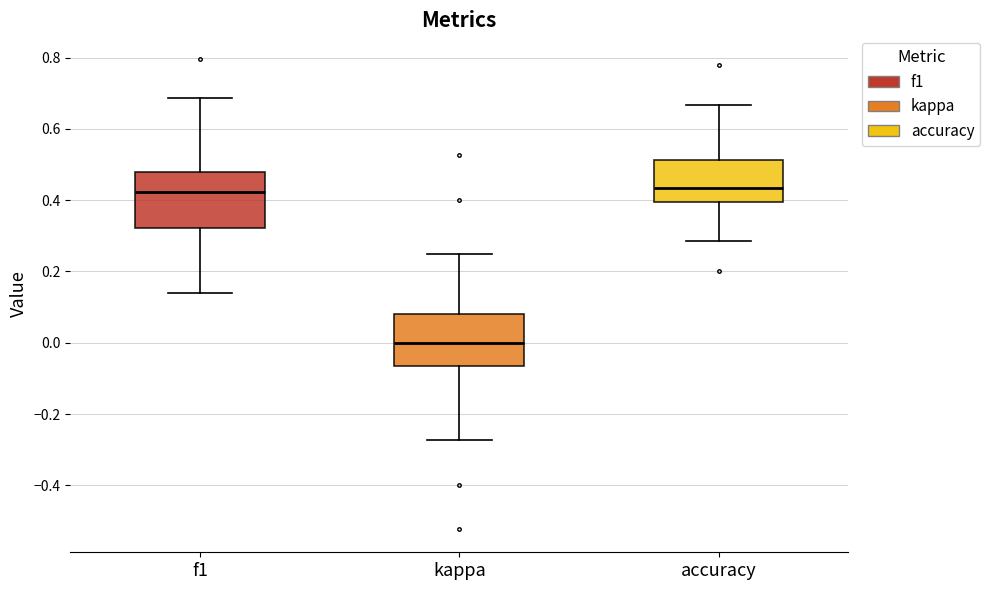

Reading left to right, transcribe this box plot: for each box, give where its median line is, the range the box spans, and where its two whiskers end, as read against the y-axis. The values are not printed on the chart, so give them approximately, as read against the axis.

f1: median 0.42, box 0.32 to 0.48, whiskers 0.14 to 0.68
kappa: median 0.00, box -0.06 to 0.08, whiskers -0.28 to 0.26
accuracy: median 0.44, box 0.40 to 0.52, whiskers 0.28 to 0.66